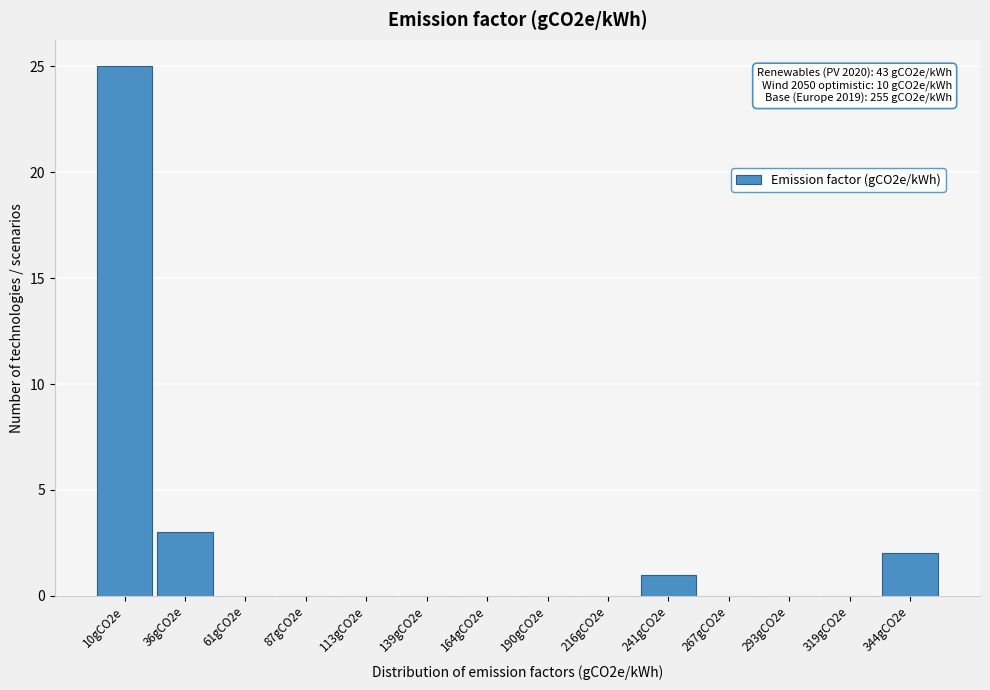

Reading left to right, list all the values displayed in this chart.

10gCO2e=25	36gCO2e=3	61gCO2e=0	87gCO2e=0	113gCO2e=0	139gCO2e=0	164gCO2e=0	190gCO2e=0	216gCO2e=0	241gCO2e=1	267gCO2e=0	293gCO2e=0	319gCO2e=0	344gCO2e=2